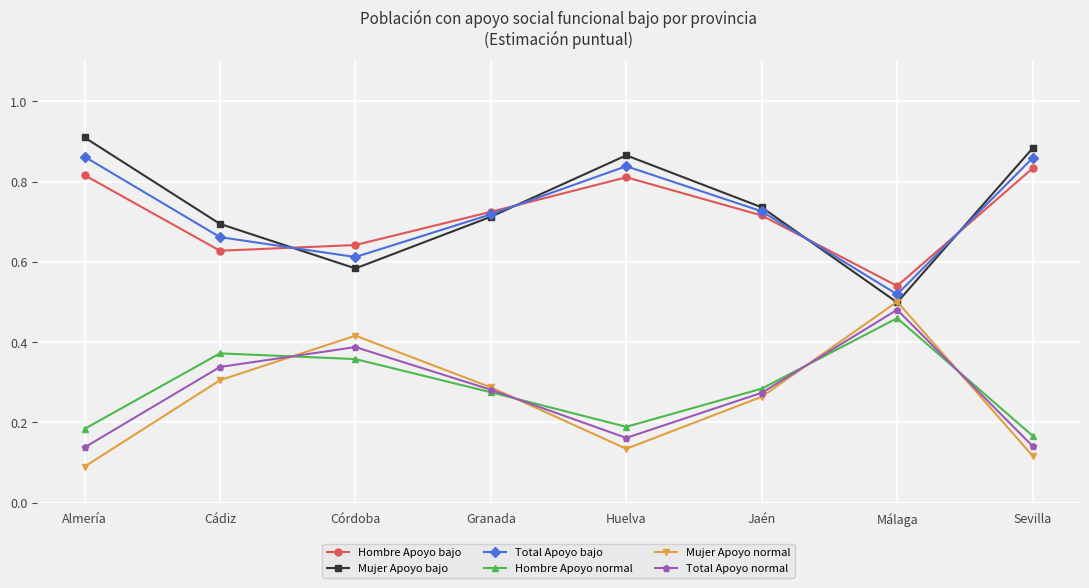

What are all the series names shown in the legend?

Hombre Apoyo bajo, Mujer Apoyo bajo, Total Apoyo bajo, Hombre Apoyo normal, Mujer Apoyo normal, Total Apoyo normal